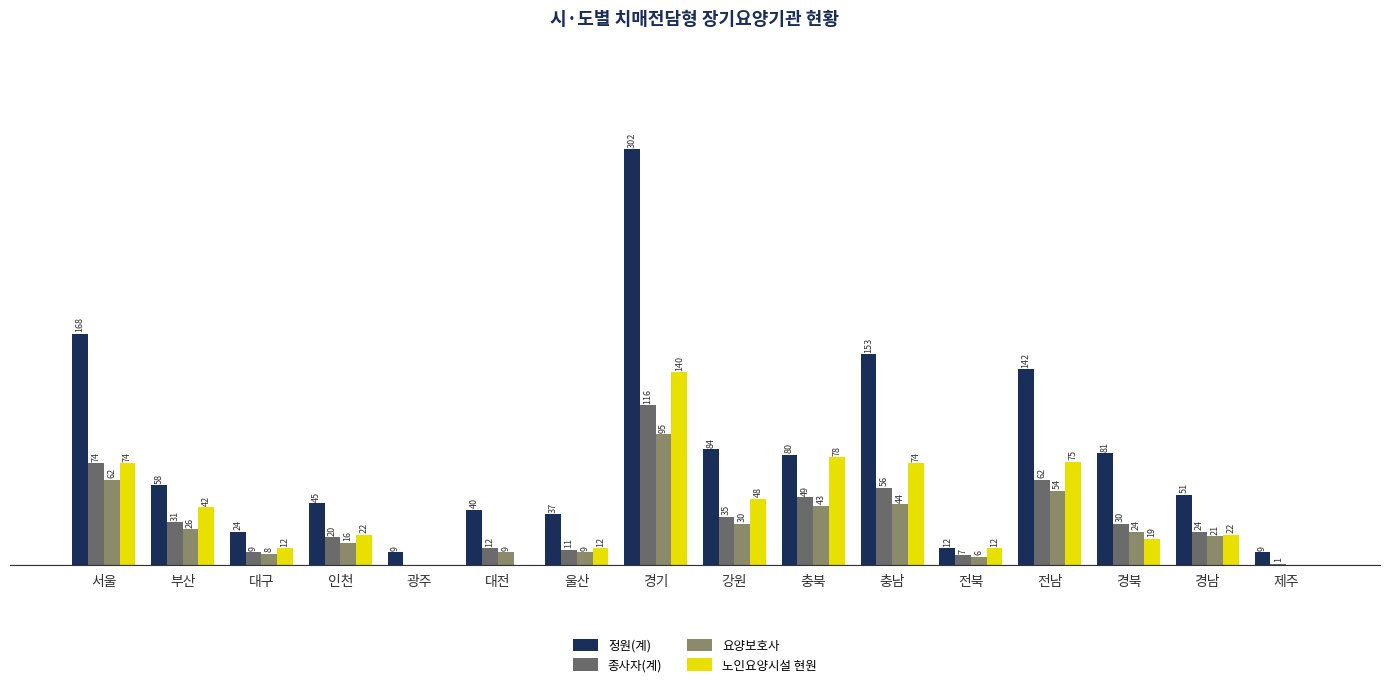

Which series has the widest spread of values?

정원(계)